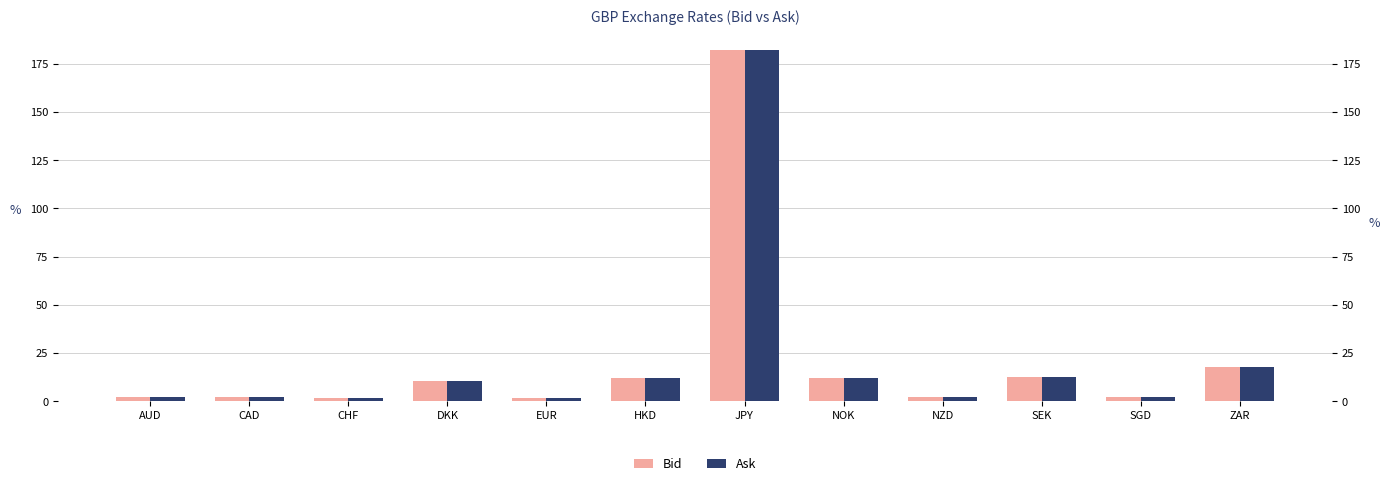

What is the average value of the Ask series?

21.5